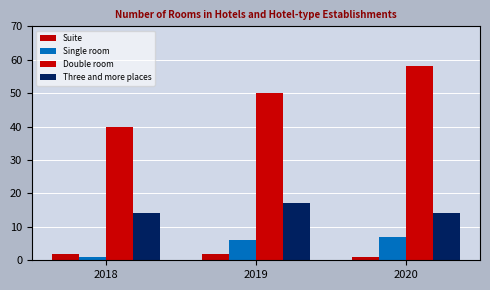

Reading left to right, what are all the values shown in this chart?

Suite: 2018=2	2019=2	2020=1
Single room: 2018=1	2019=6	2020=7
Double room: 2018=40	2019=50	2020=58
Three and more places: 2018=14	2019=17	2020=14